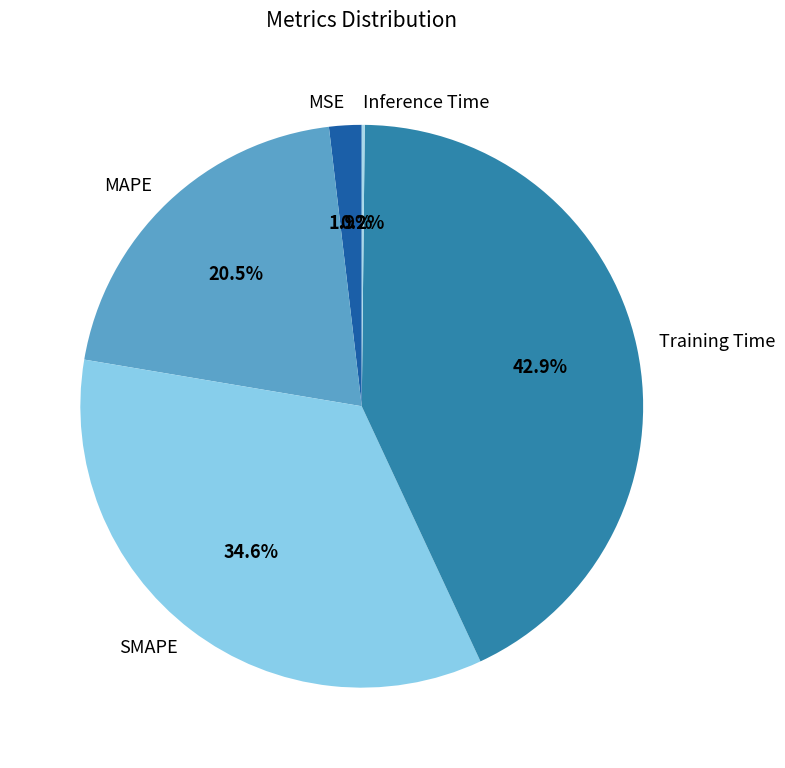

Is the sum of SMAPE and Training Time greater than half?

Yes